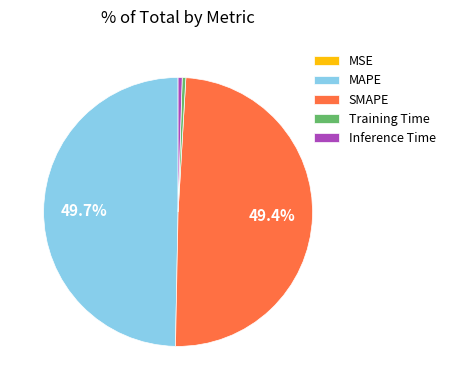

To the nearest percent, what is the difference between the Training Time and MAPE slice percentages?

49%